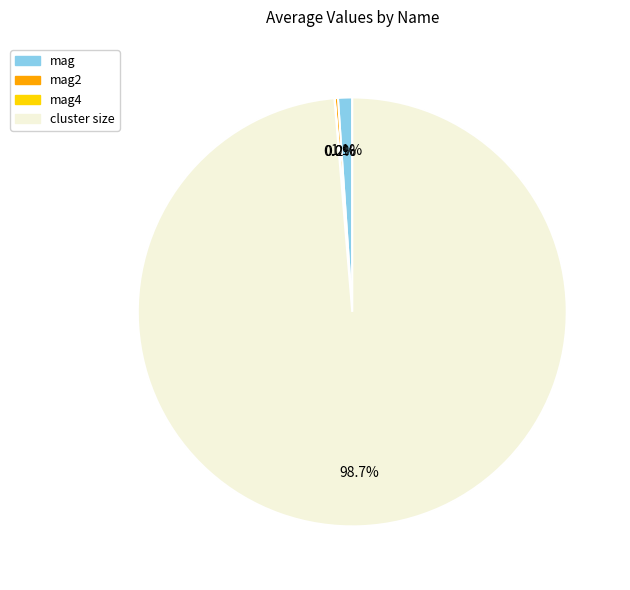

To the nearest percent, what is the average slice percentage?

25%